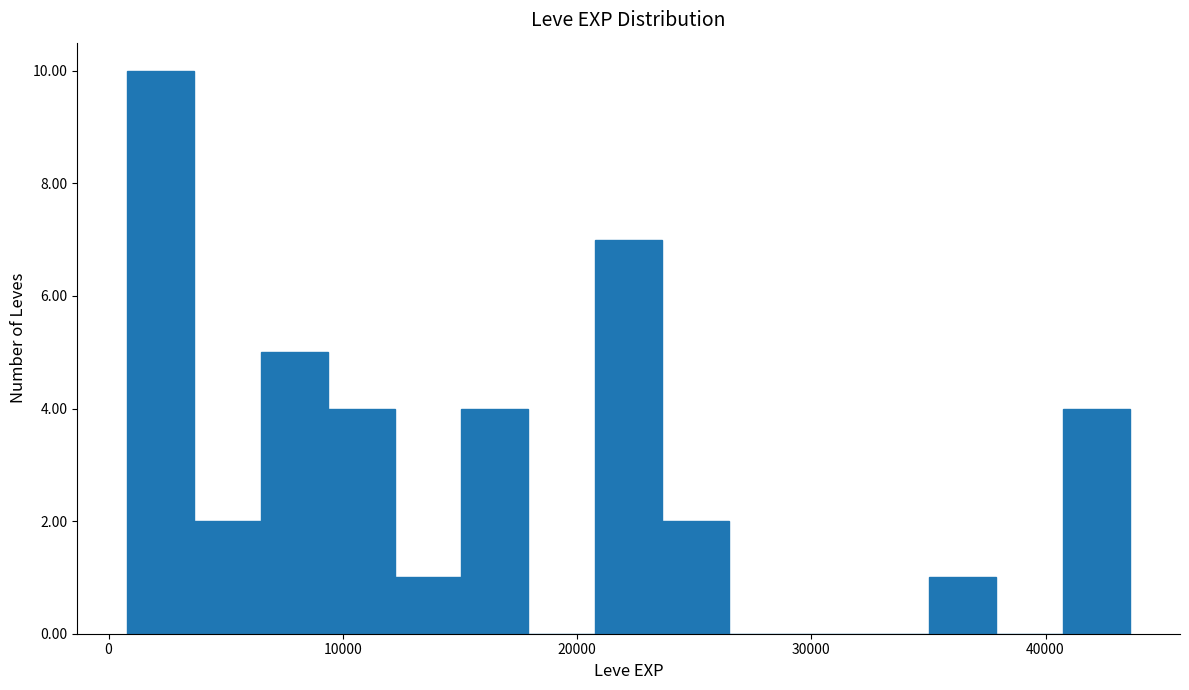

Read against the x-axis, roughly where is the centre of the tallest bar?

2000